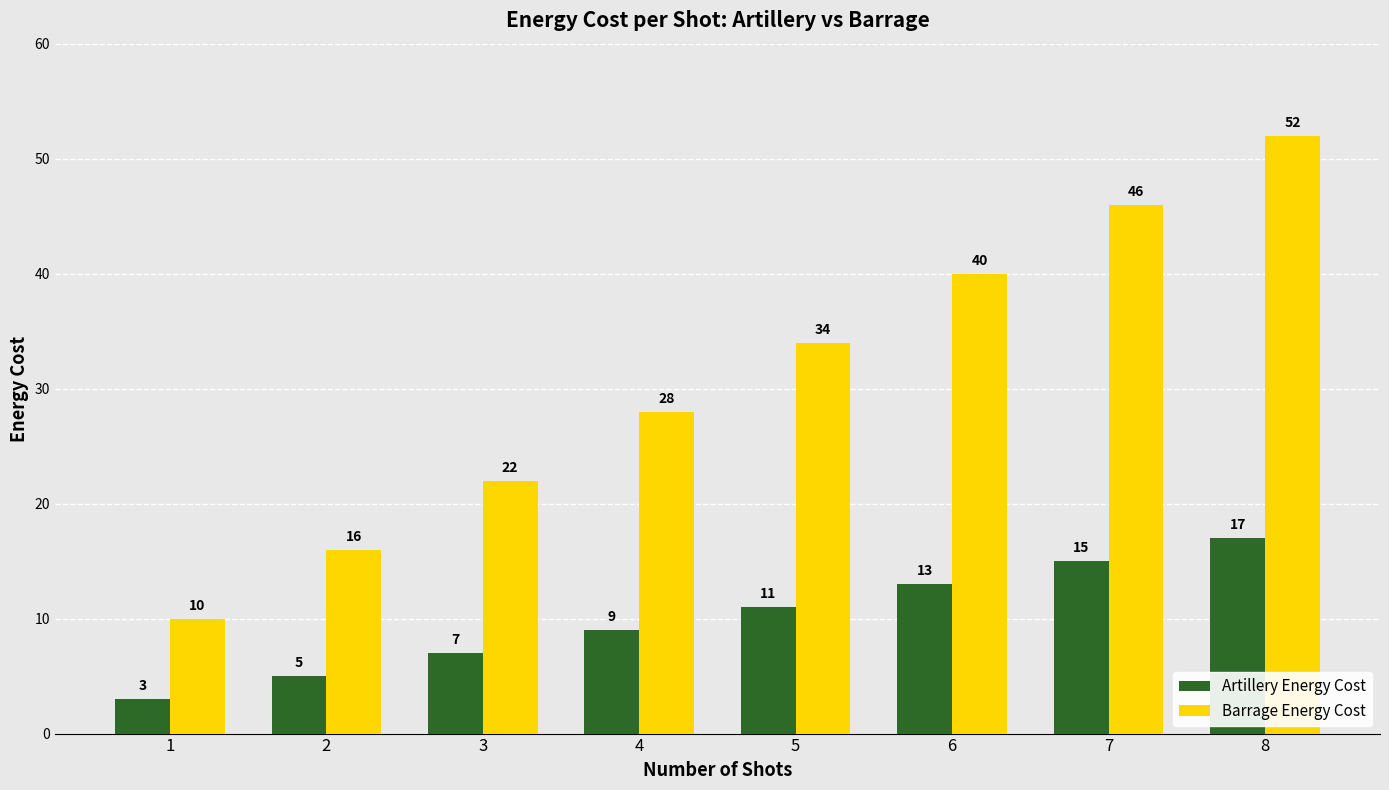

Count the number of categories in the chart.

8